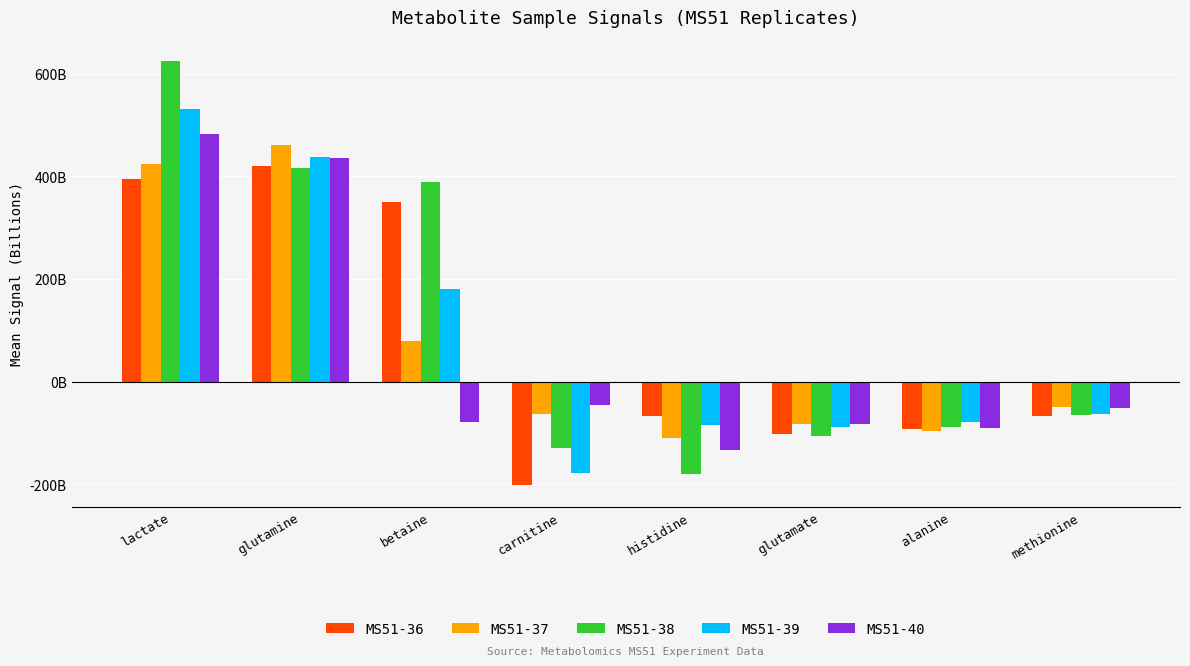

Rank the series by their maximum value, from highest to lowest.

MS51-38, MS51-39, MS51-40, MS51-37, MS51-36